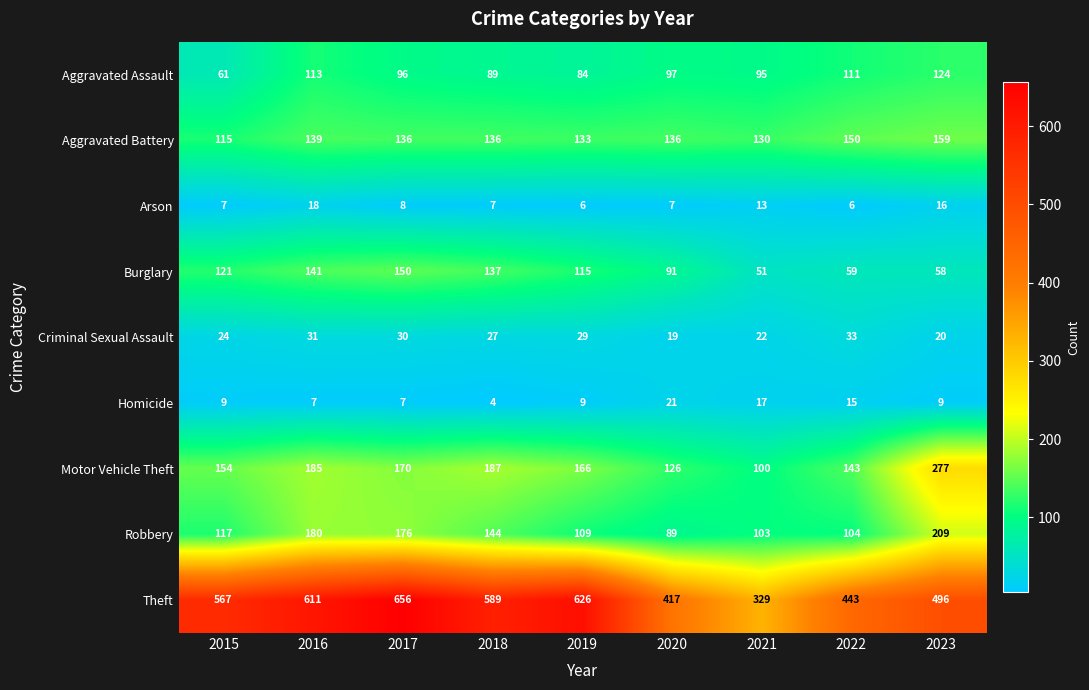

What is the difference between the highest and lowest values at 2015?

560